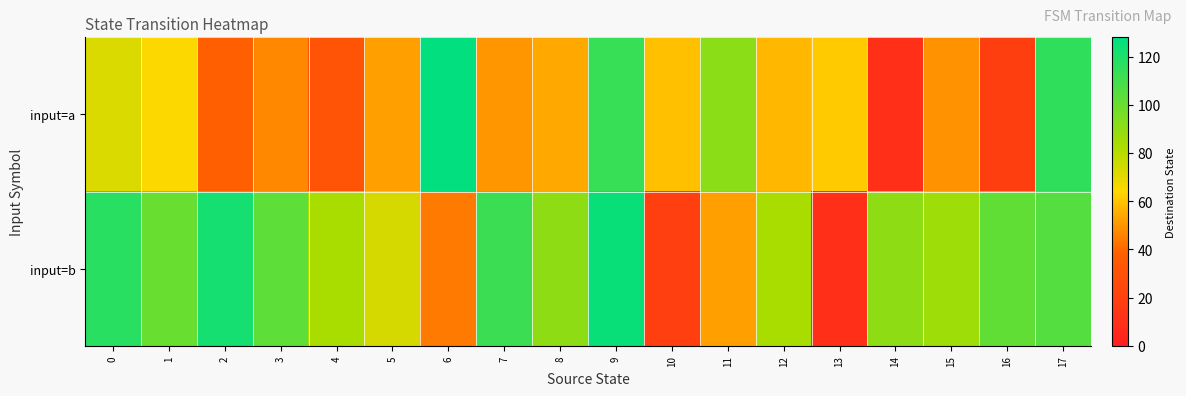

Reading left to right, extract all data points from this chart.

input=a: 0=72	1=64	2=38	3=47	4=31	5=52	6=127	7=50	8=54	9=113	10=59	11=91	12=57	13=61	14=9	15=49	16=18	17=115
input=b: 0=117	1=100	2=122	3=103	4=83	5=73	6=44	7=112	8=90	9=125	10=19	11=52	12=83	13=10	14=90	15=86	16=102	17=105